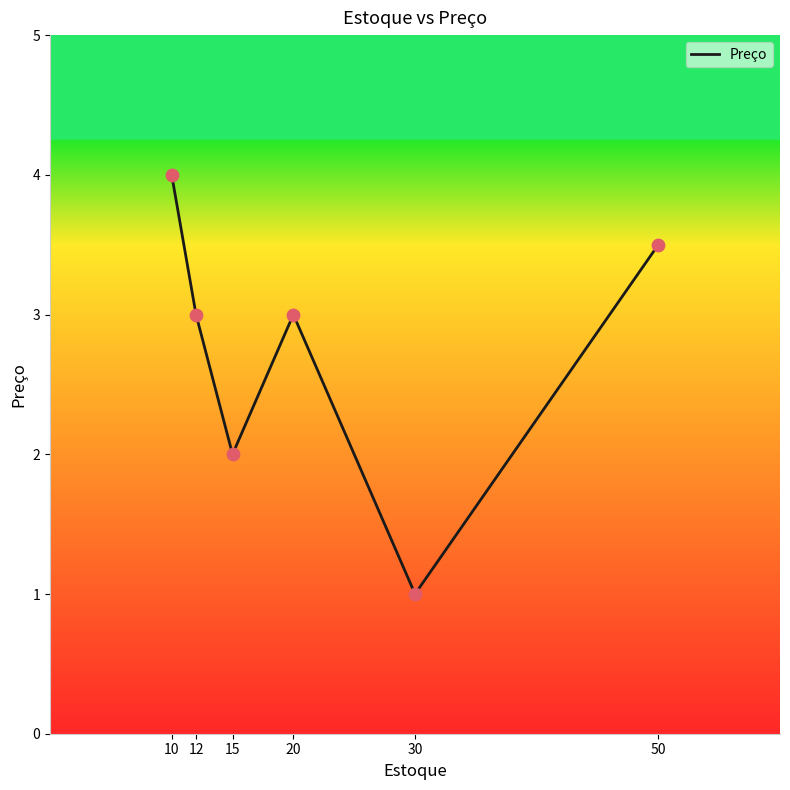

What is the ratio of the value at 12 to the value at 30?

3.0